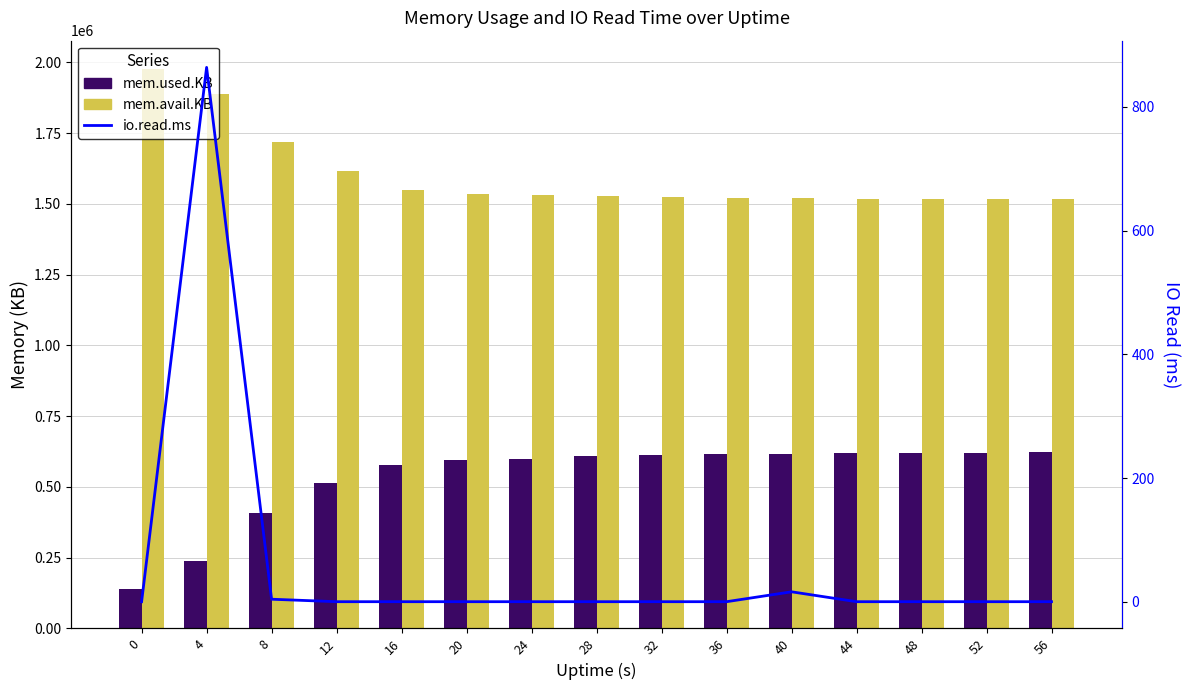

List the series in order of their peak value, highest first.

mem.avail.KB, mem.used.KB, io.read.ms